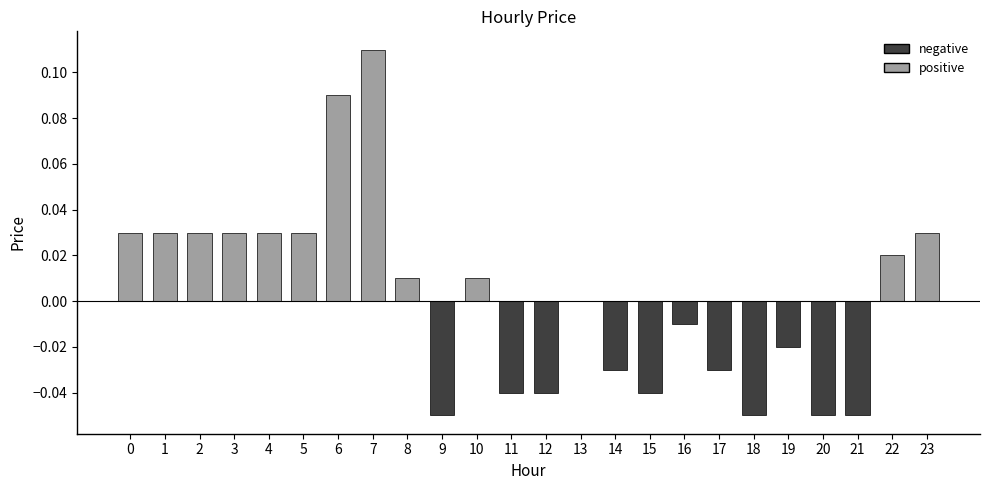

Count the number of categories in the chart.

24